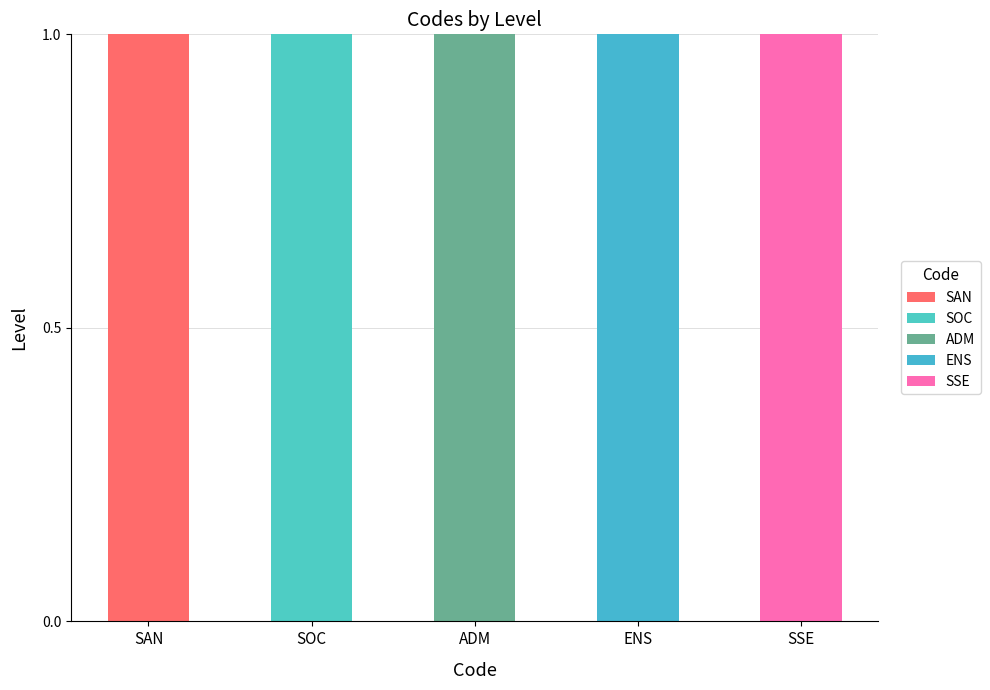

What is the sum of all SAN values?

1